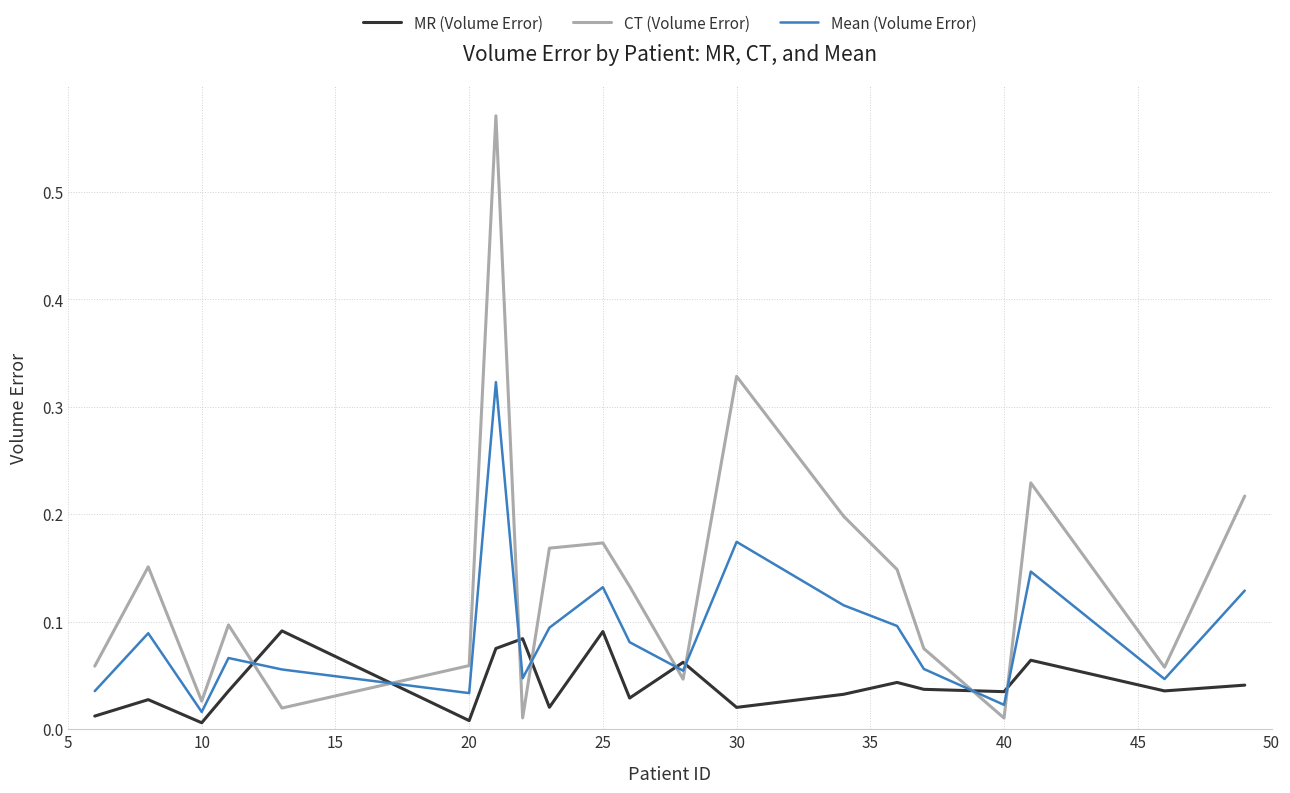

List the series in order of their peak value, highest first.

CT (Volume Error), Mean (Volume Error), MR (Volume Error)